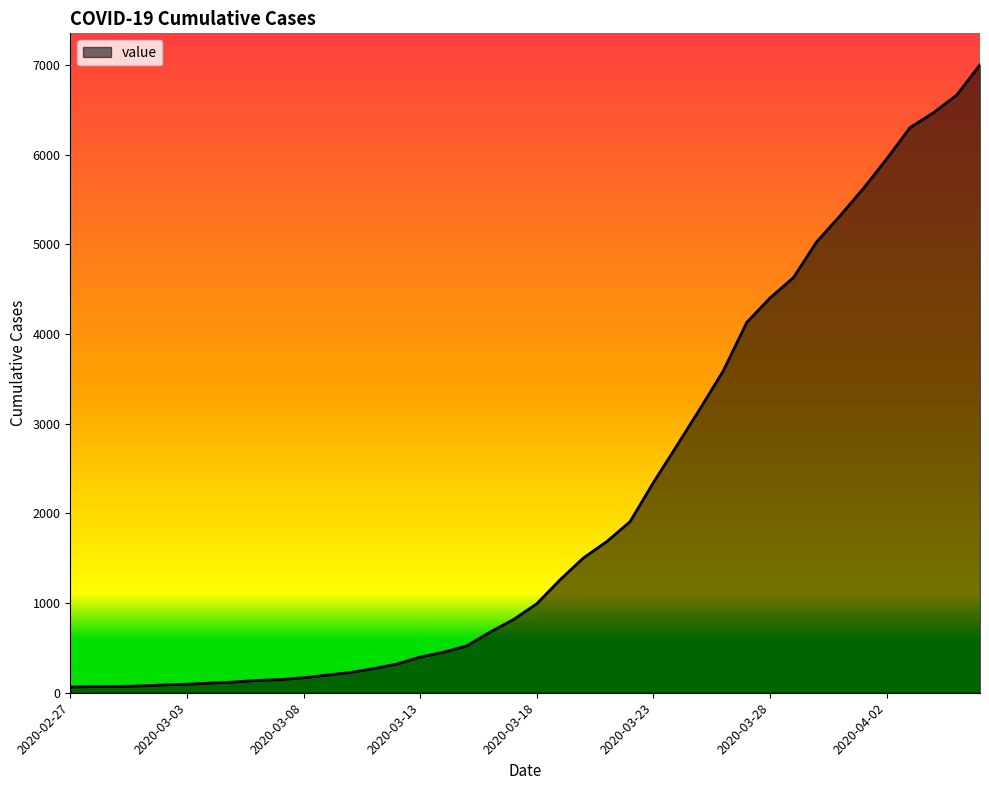

What is the difference between the maximum and minimum values?

6940